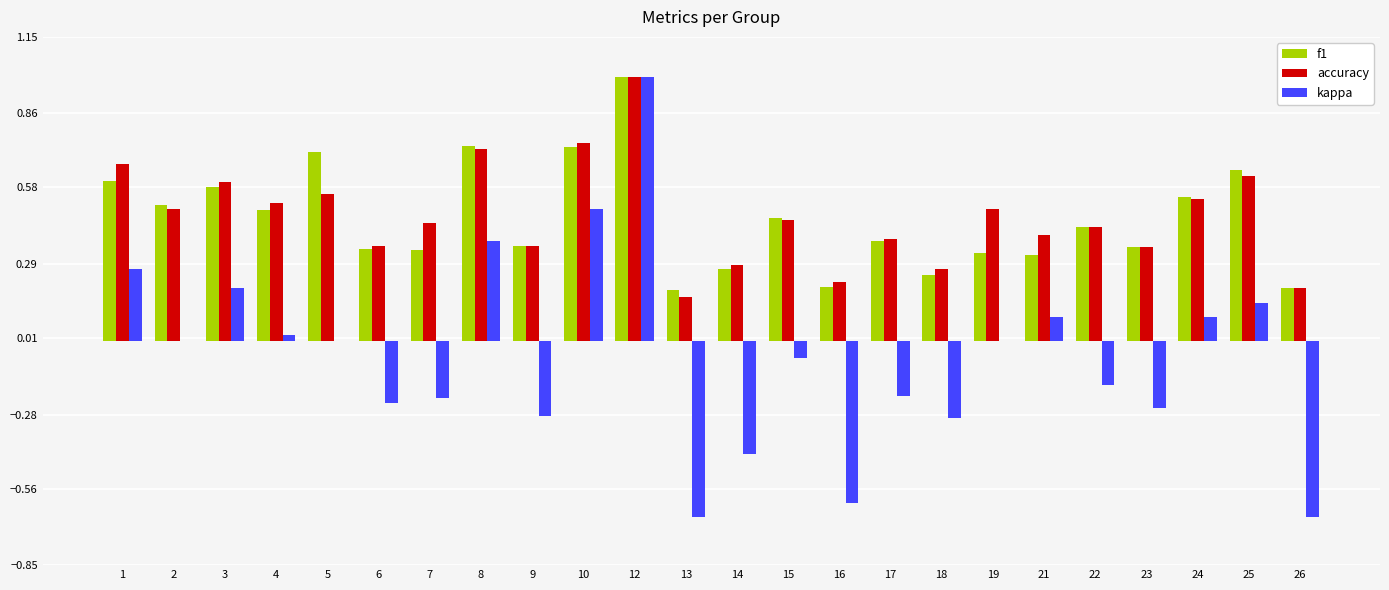

At which category does the chart reach its peak across all series?

12